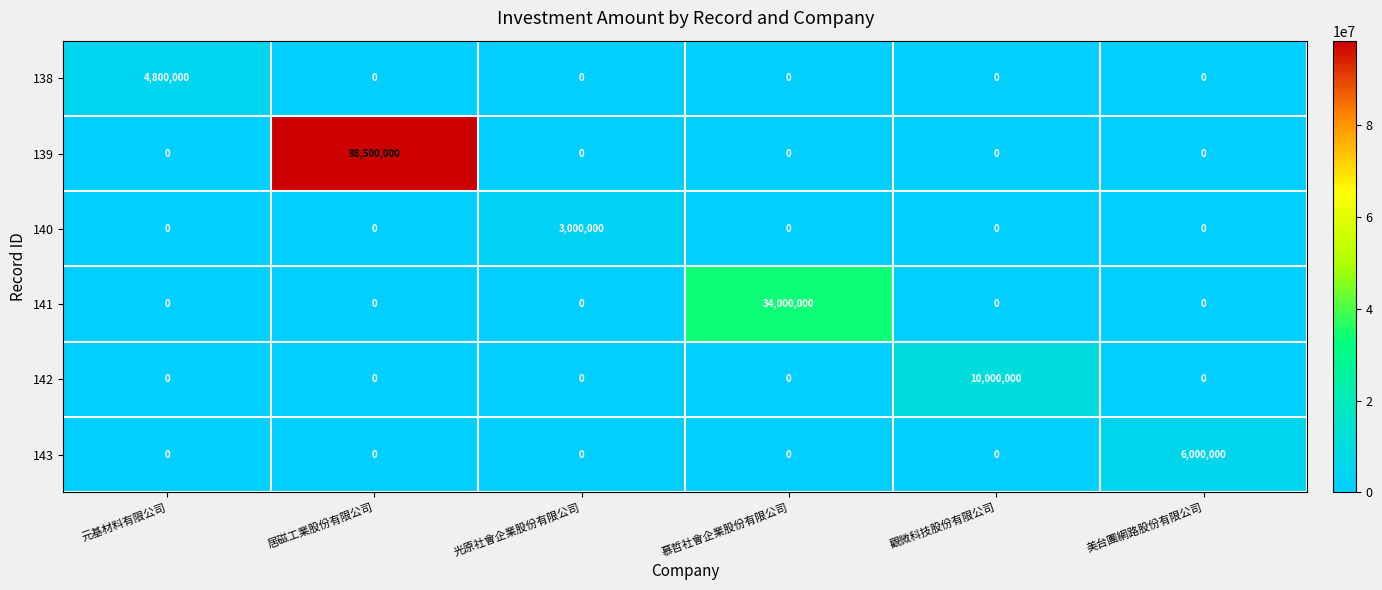

Which series has the largest range (max minus min)?

139